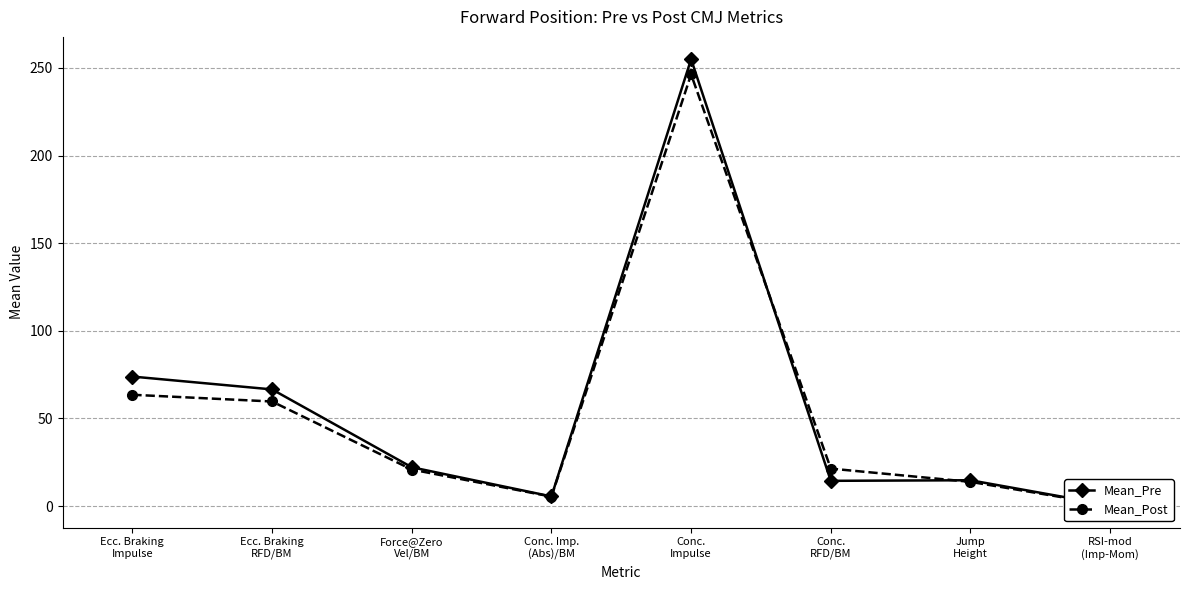

The value of Mean_Pre at RSI-mod
(Imp-Mom) is 0.3. True or false?

False